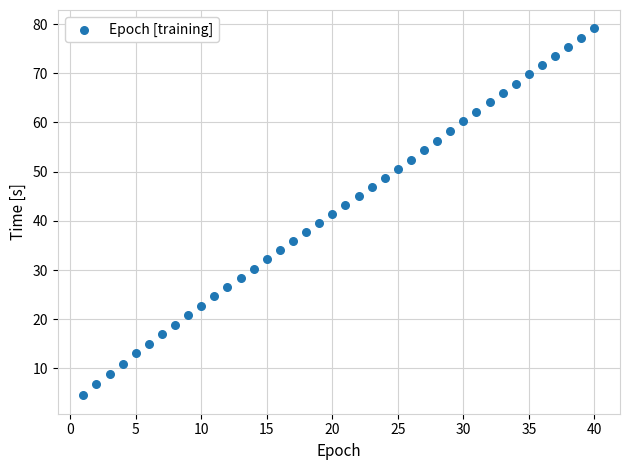

What is the range of X values (max minus min)?

39.0